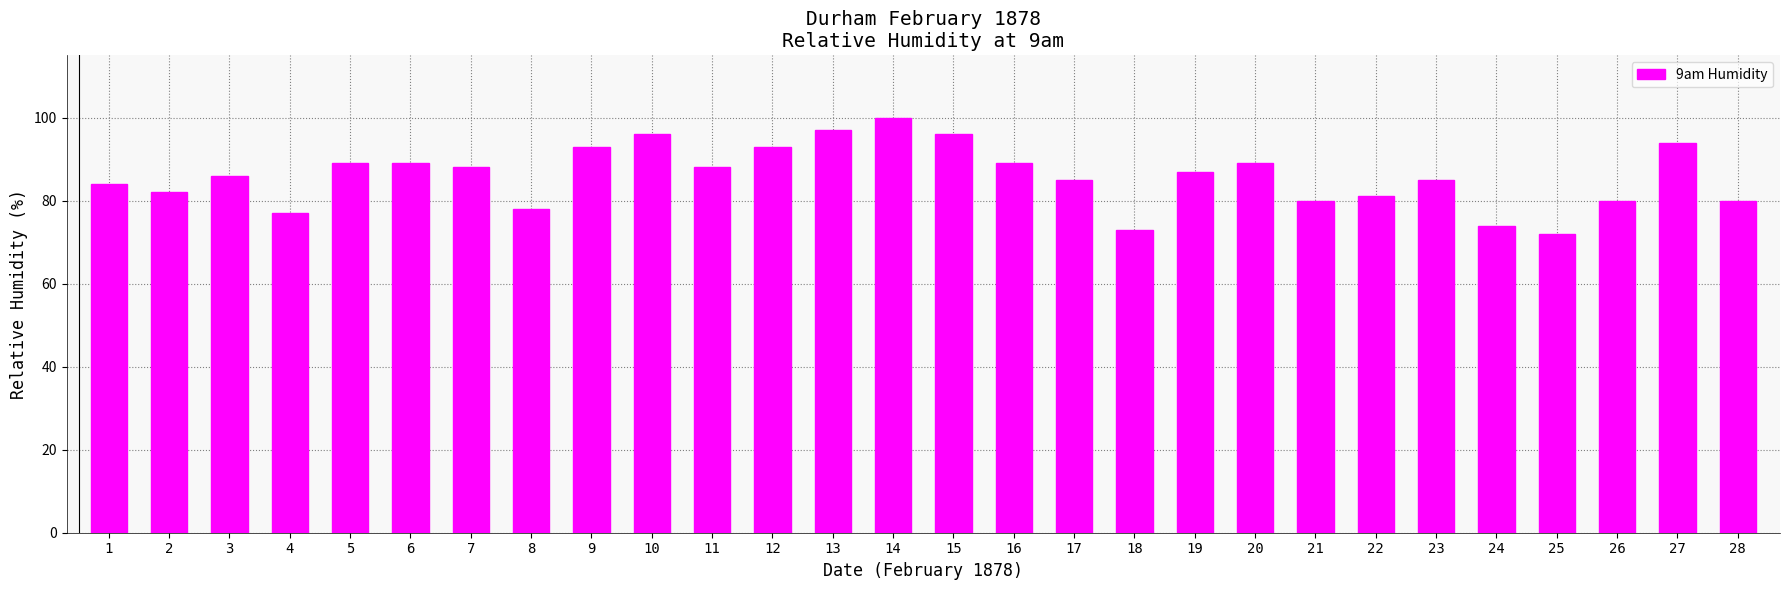

Reading right to left, transcribe all the data shown in this chart.

28=80	27=94	26=80	25=72	24=74	23=85	22=81	21=80	20=89	19=87	18=73	17=85	16=89	15=96	14=100	13=97	12=93	11=88	10=96	9=93	8=78	7=88	6=89	5=89	4=77	3=86	2=82	1=84